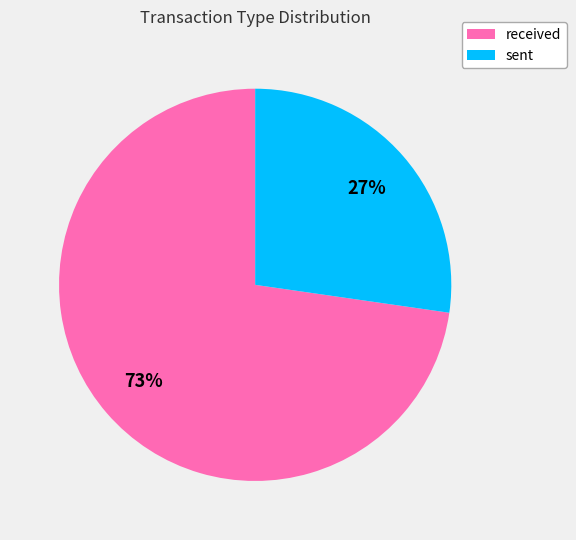

To the nearest percent, what is the combined percentage of sent and received?

100%